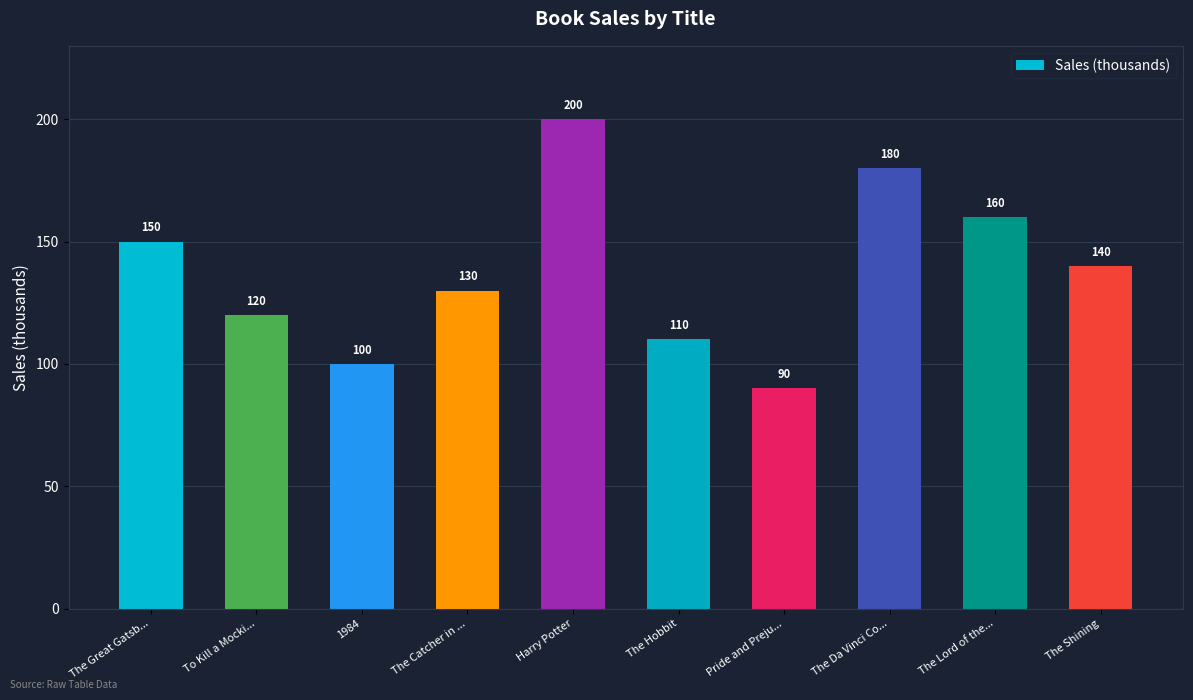

Reading left to right, list all the values displayed in this chart.

150	120	100	130	200	110	90	180	160	140